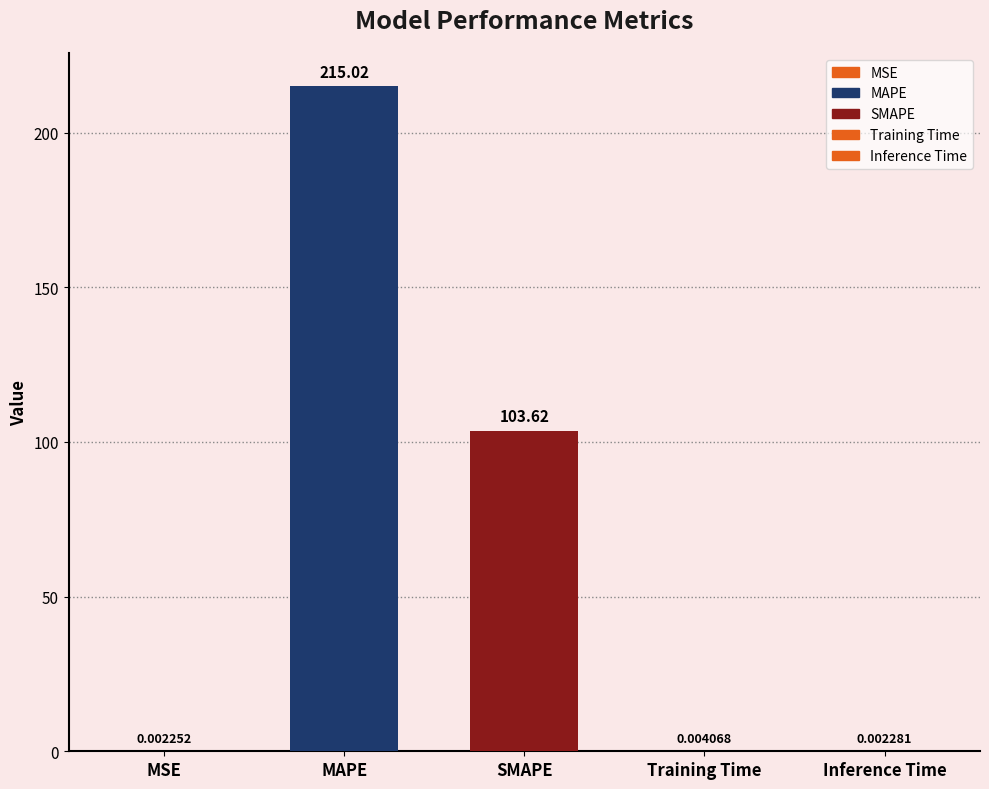

Is it true that the value at Inference Time is 0.0?

True